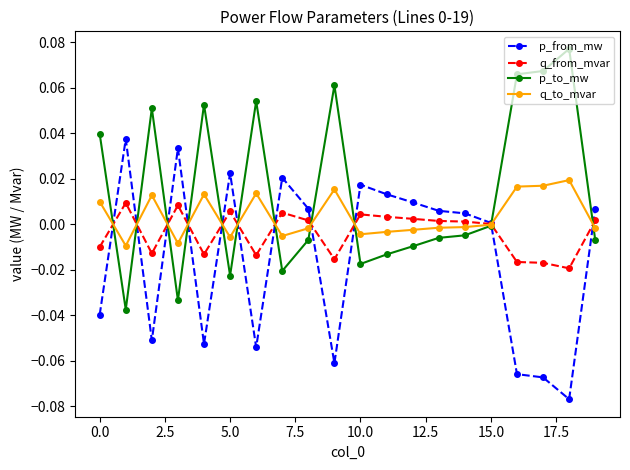

List the series in order of their peak value, lowest first.

q_from_mvar, q_to_mvar, p_from_mw, p_to_mw